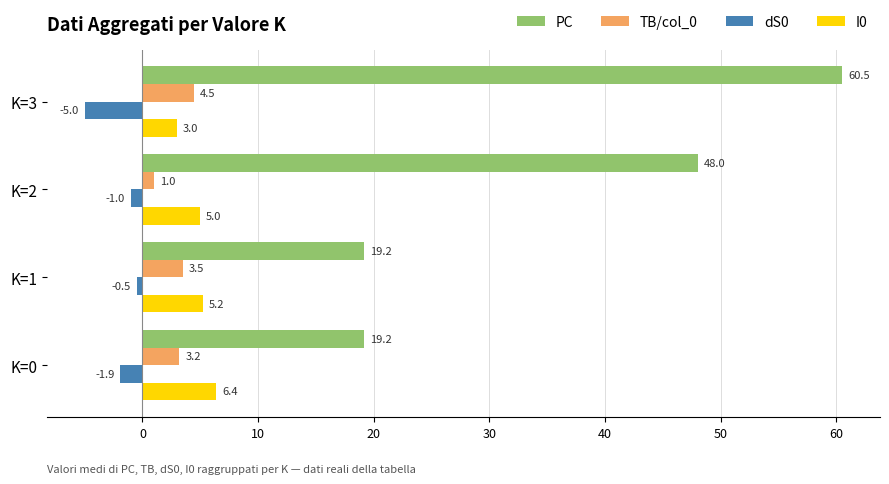

Where is dS0 nearest to the value -2?

K=0